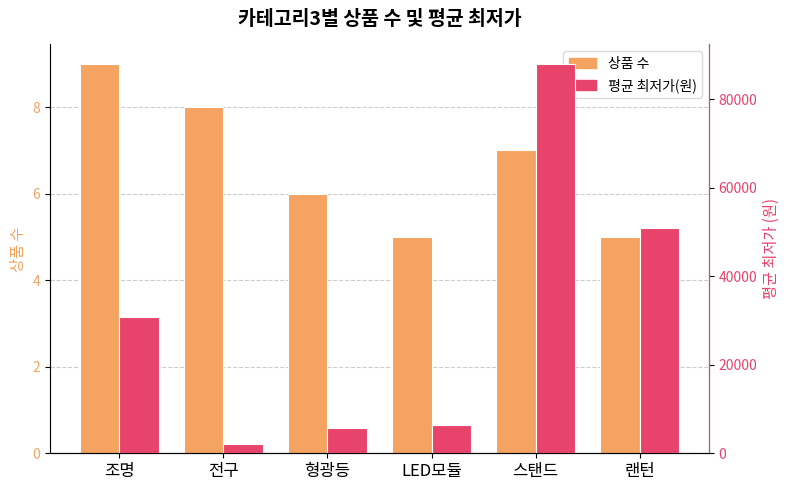

How many values in the 평균 최저가(원) series are below 30666?

3